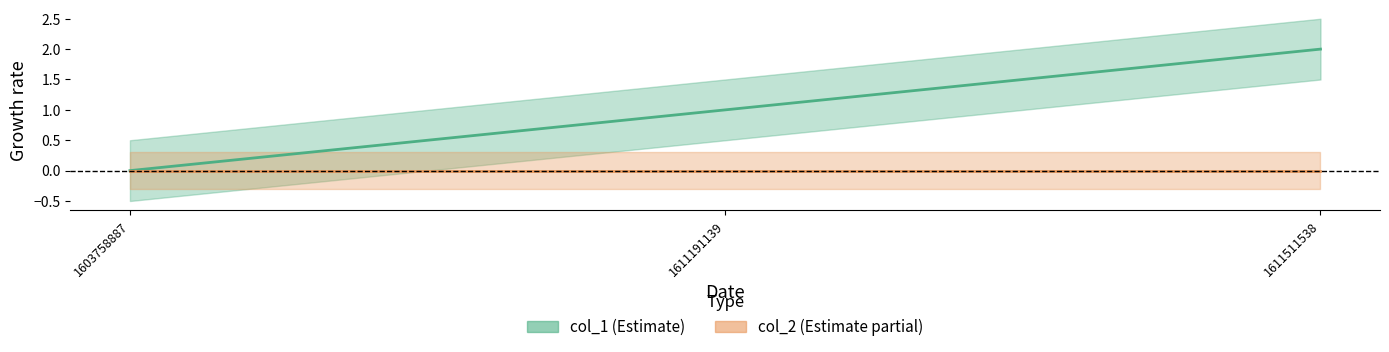

Rank the categories by col_1 value from highest to lowest.

1611511538, 1611191139, 1603758887